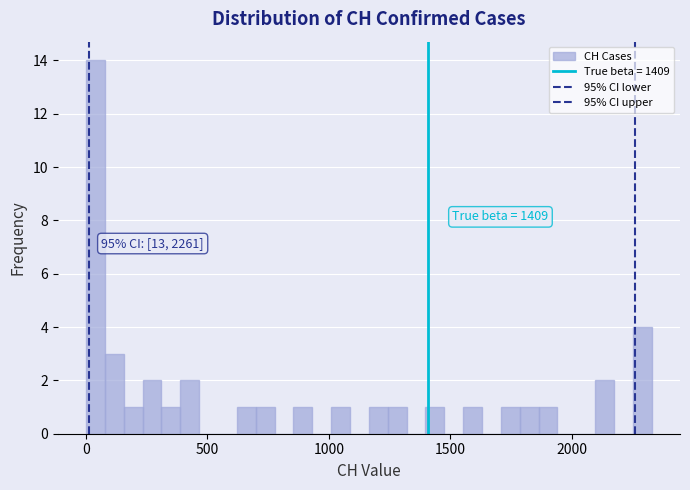

Around what value on the x-axis is the tallest bar? Give the approximate position of its centre, as read against the axis.

50